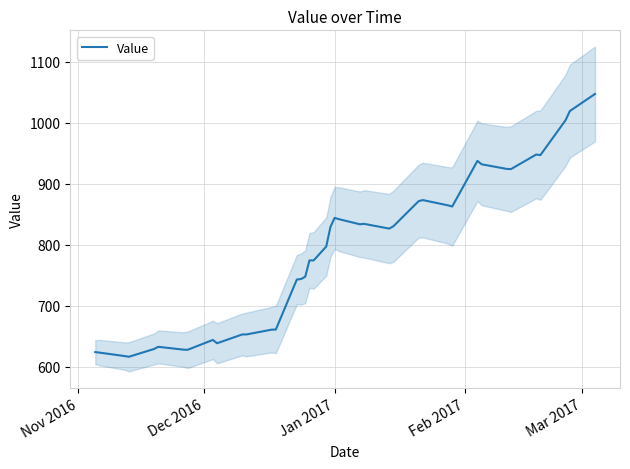

What is the lowest value of the Value series?

616.3